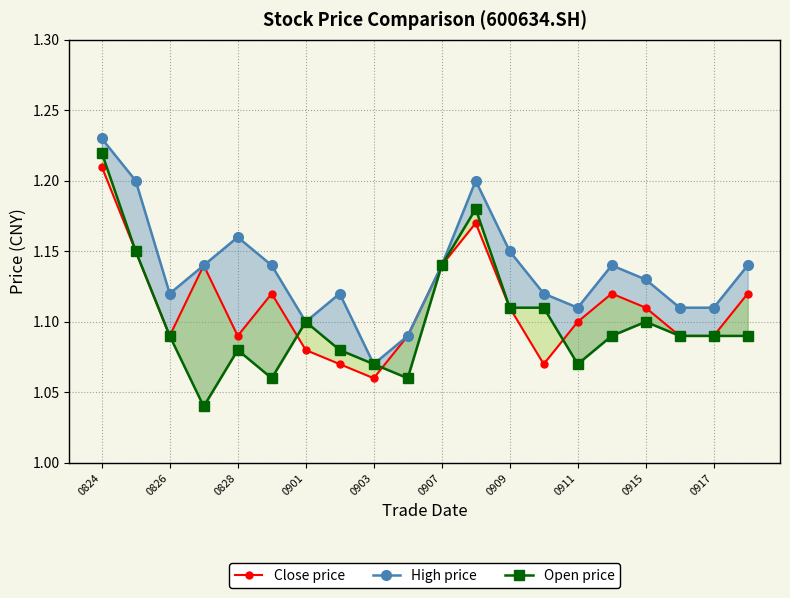

What is the average value of the Close price series?

1.1